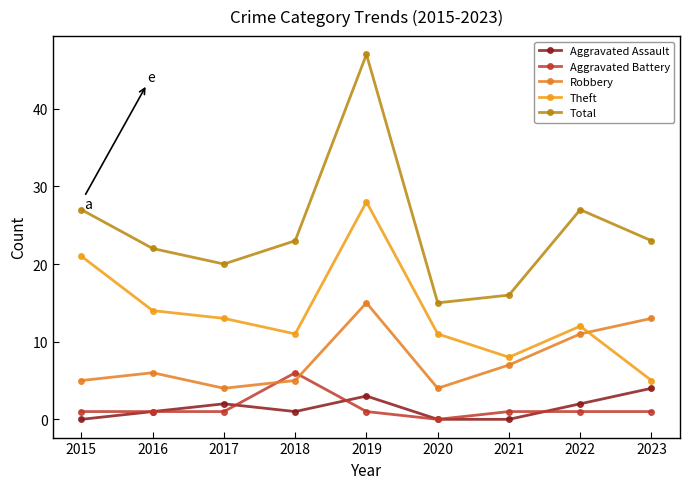

True or false: Total has more than 2 interior local peaks.

False